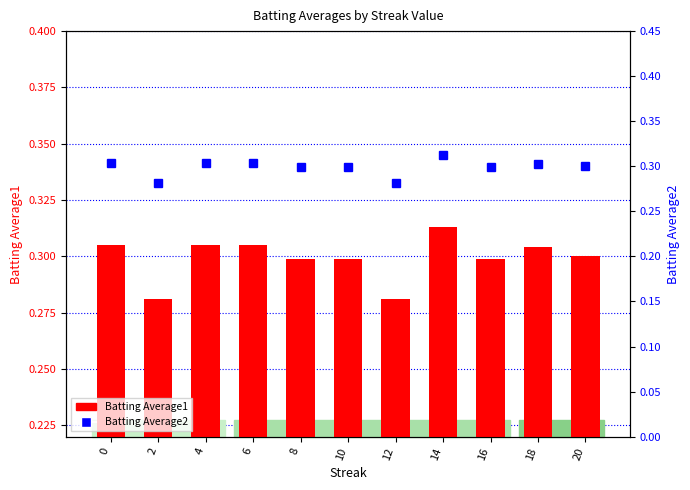

List the series in order of their overall mean, lowest first.

Batting Average2, Batting Average1